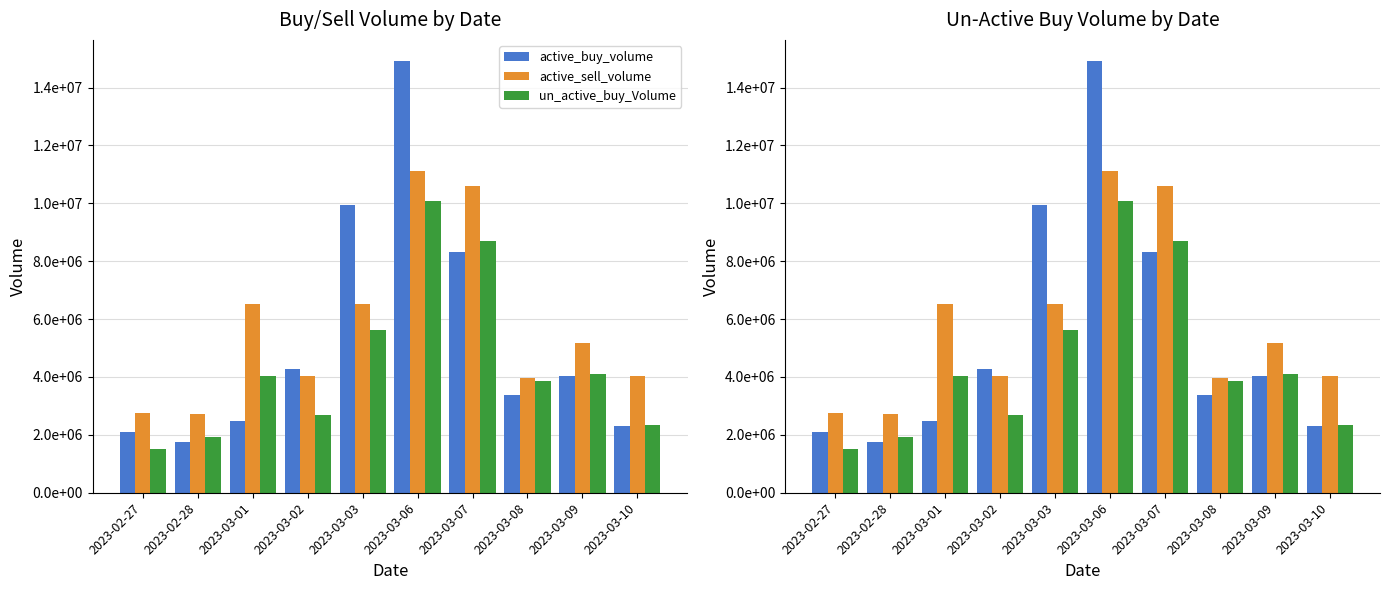

What position from the left is 2023-03-02?

4